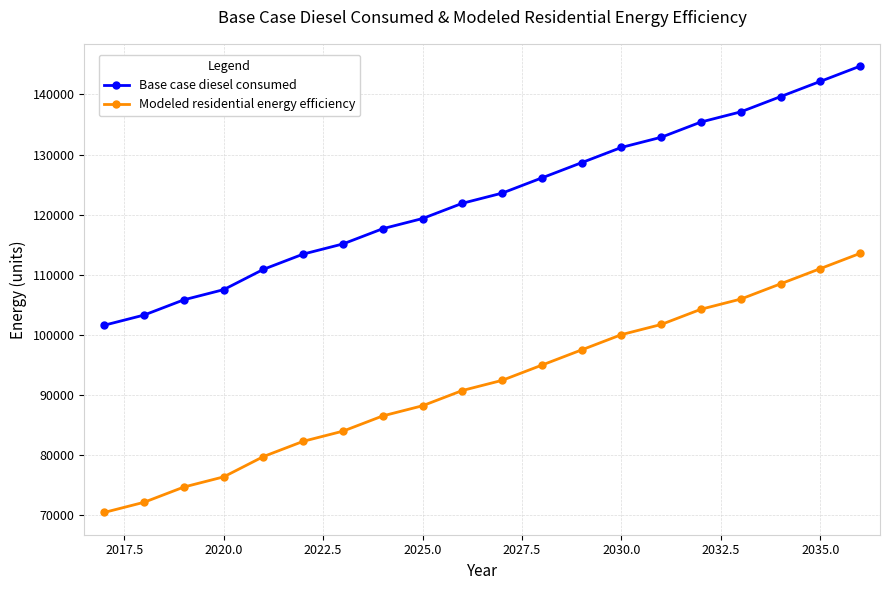

What is the maximum value for Modeled residential energy efficiency?

113556.6